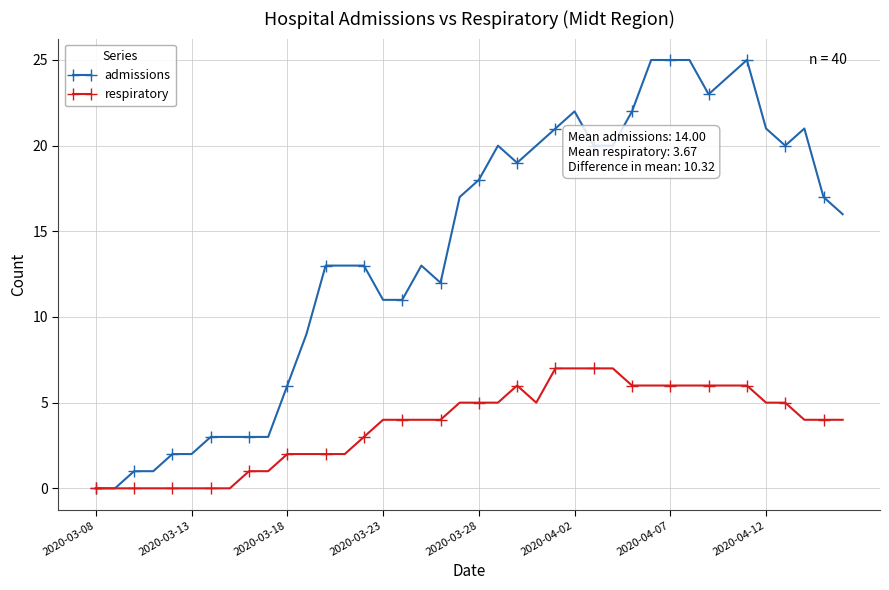

What is the difference between the maximum and minimum values in the respiratory series?

7